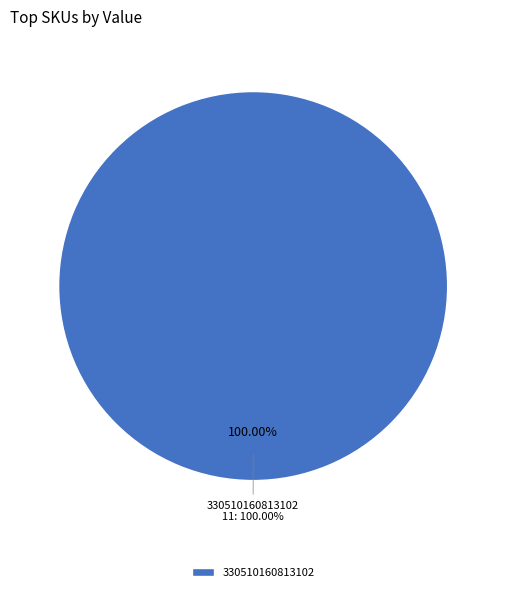

What percentage is the 330510160813102 slice, to the nearest percent?

100%